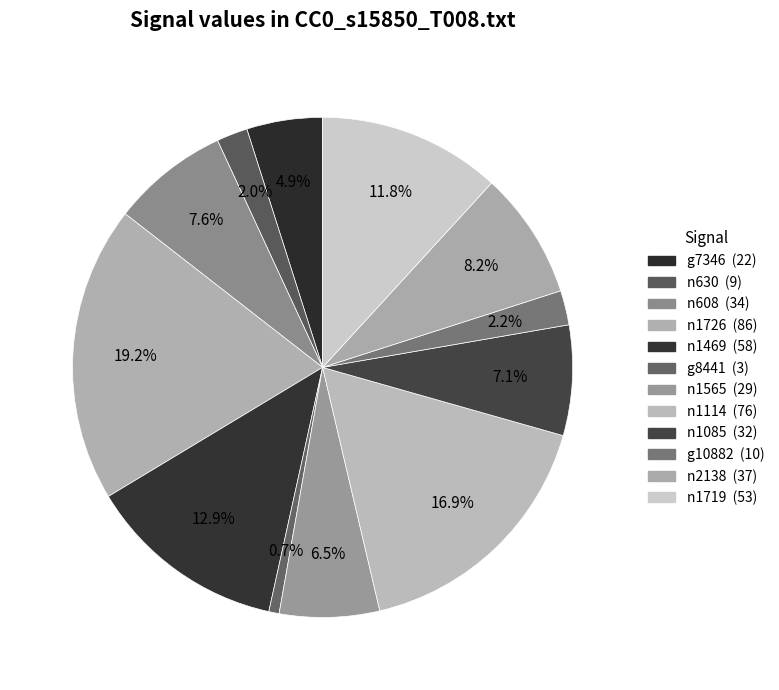

Which has a higher value, n1719 or n630?

n1719